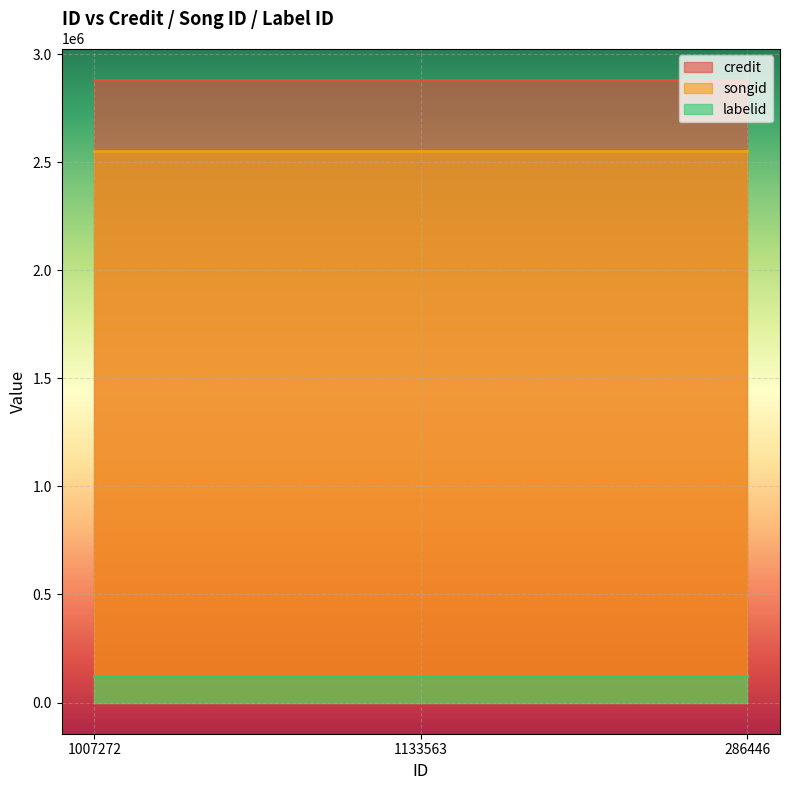

What is the total value across all series at 1133563?

5555982